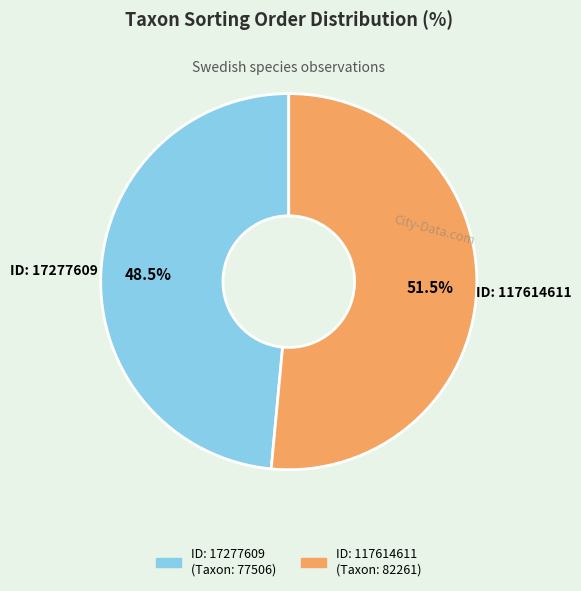

Is there any slice that represents more than half of the pie?

Yes